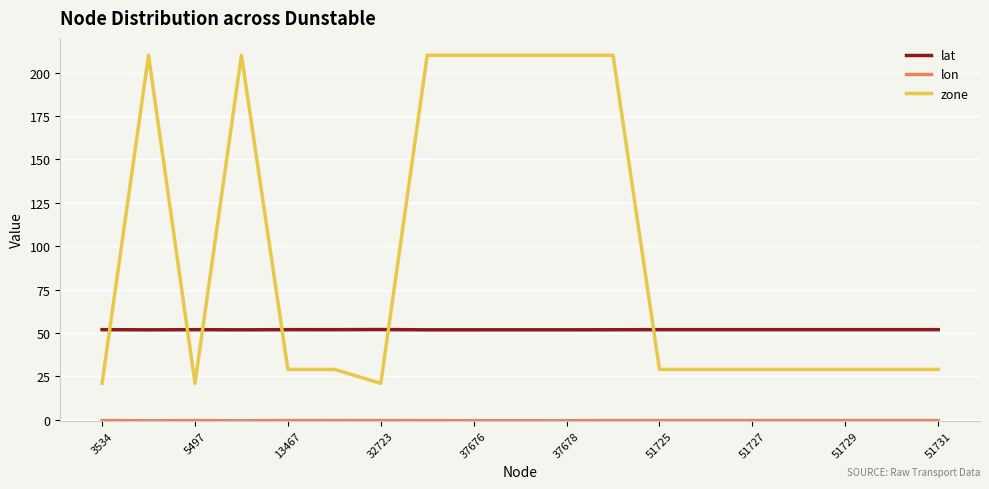

True or false: lat and zone cross at least once.

True